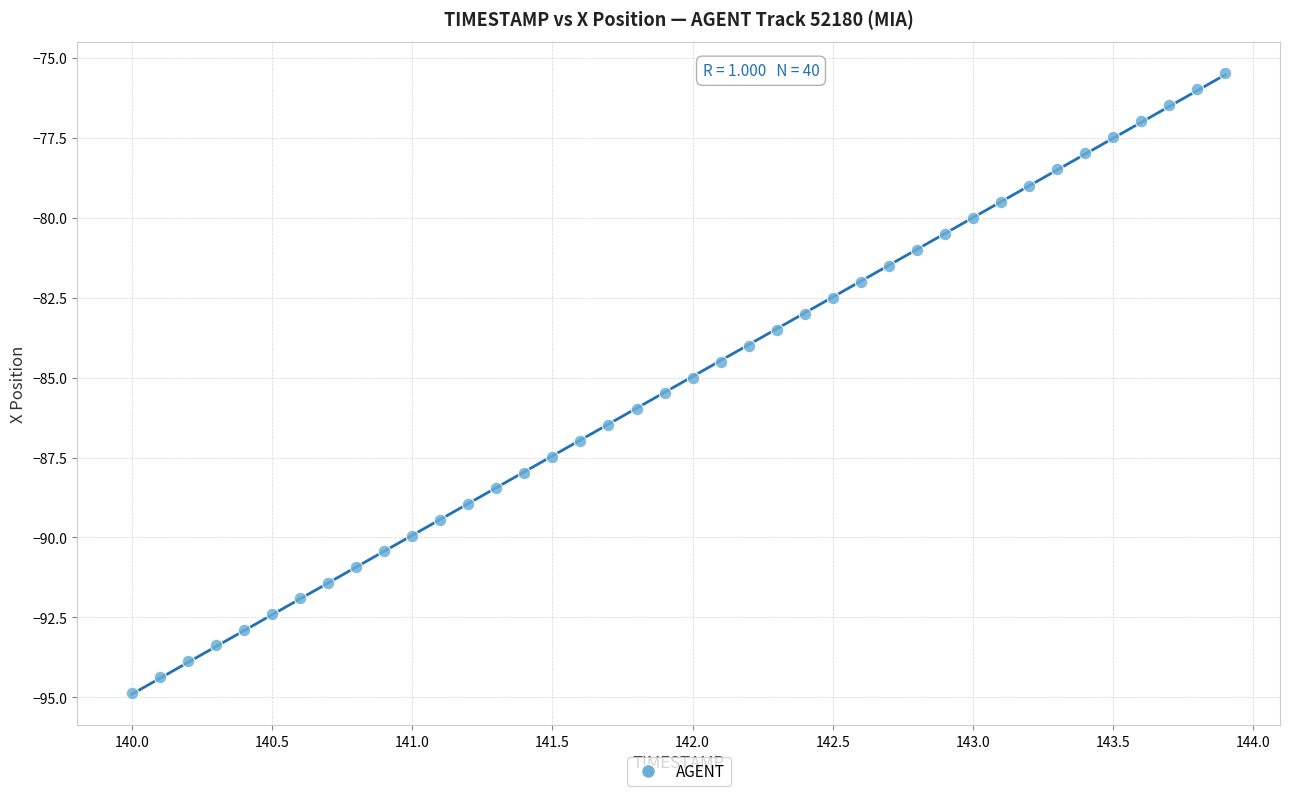

What is the range of Y values (max minus min)?

19.4